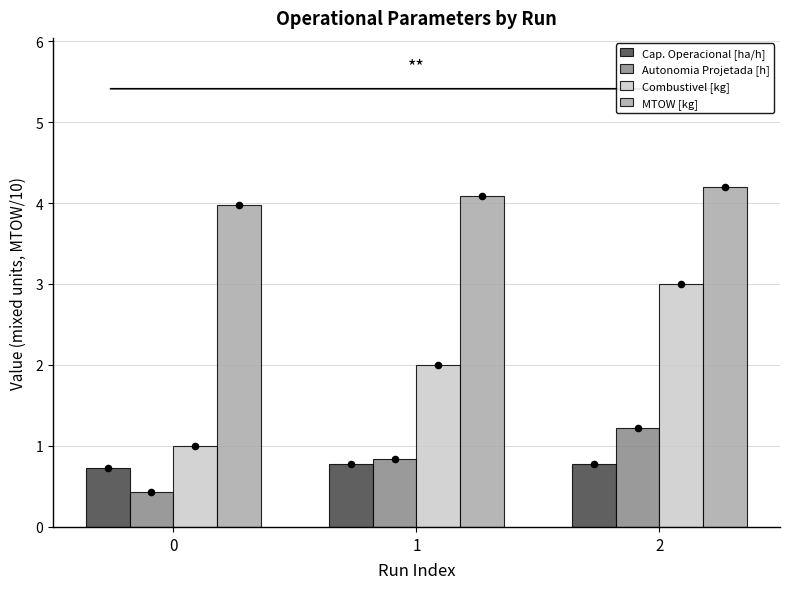

Which series contains the highest Y value?

MTOW [kg]